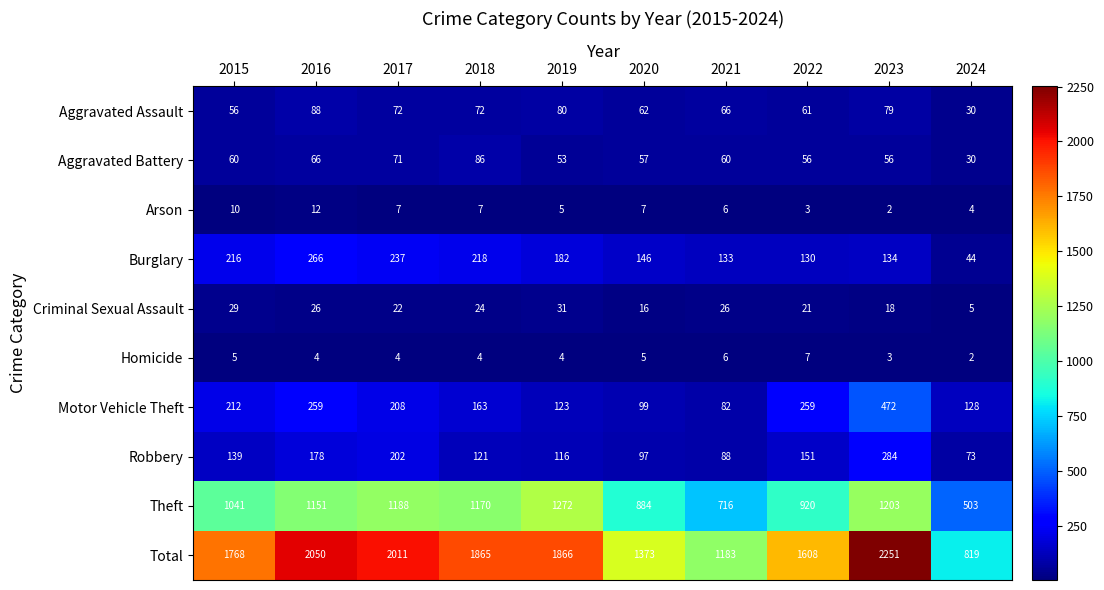

Is the value of Robbery at 2022 greater than the value of Aggravated Battery at 2024?

Yes